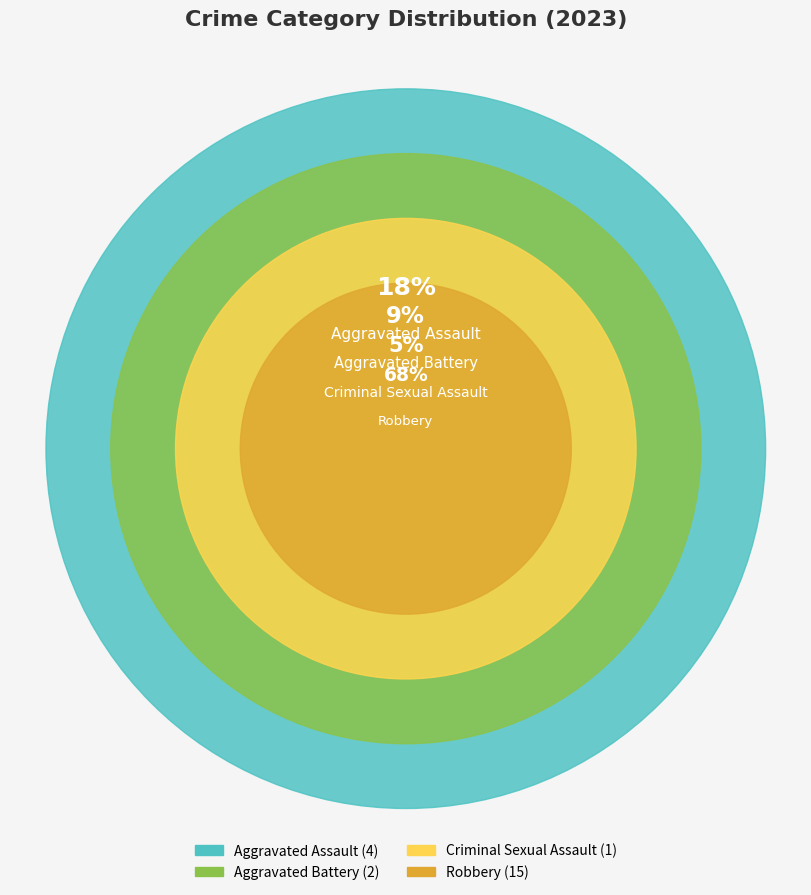

Which slice is the smallest?

Criminal Sexual Assault